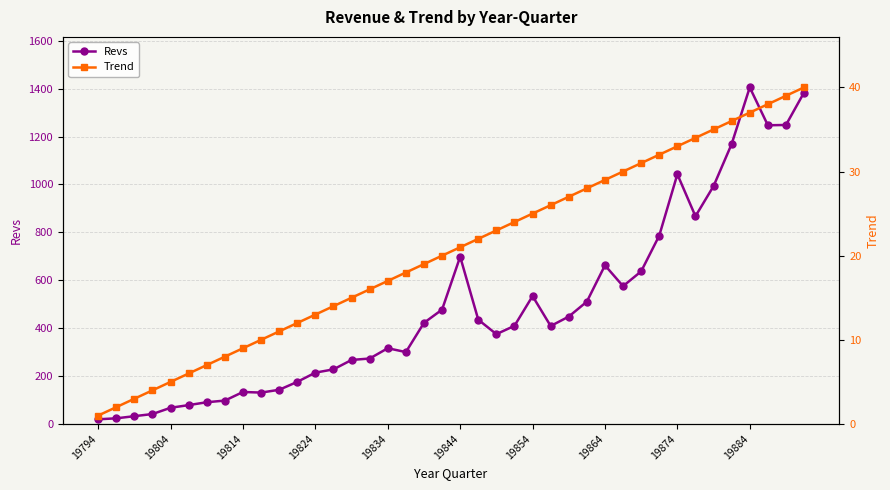

True or false: Trend and Revs cross at least once.

False